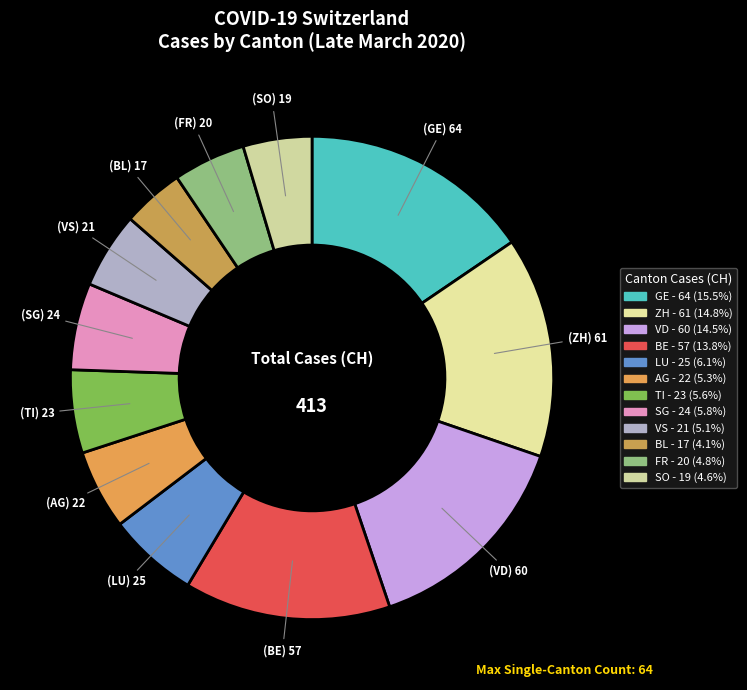

Count the number of slices in the pie.

12